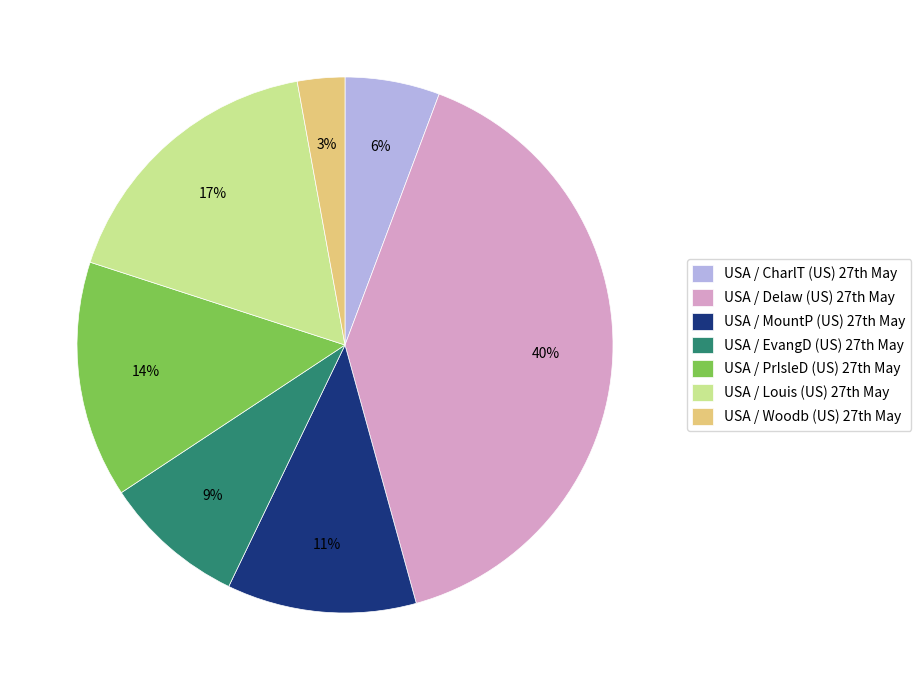

Does any single category account for the majority?

No